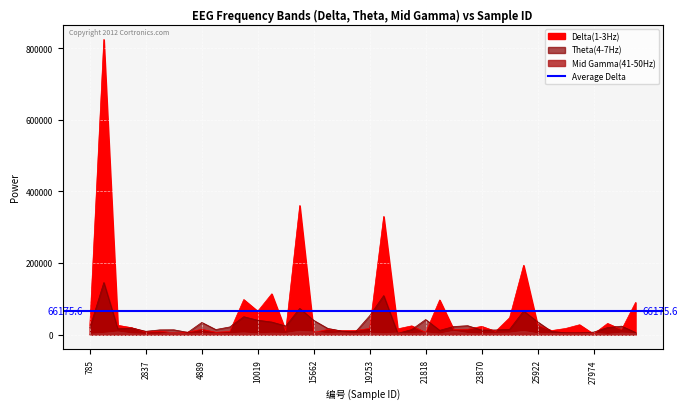

Reading left to right, what are all the values shown in this chart?

Delta(1-3Hz): 785=24140	1298=824183	1811=25757	2324=18938	2837=6863	3350=9212	3863=4999	4376=6650	4889=14614	5402=6241	6428=8532	7454=97695	10019=65055	10532=113694	12584=10481	13097=360421	15662=5689	16688=14199	17201=10583	18227=11465	19253=16984	20279=329891	20792=15816	21305=24212	21818=5688	22331=96530	22844=14345	23357=14637	23870=22880	24383=8854	24896=46999	25409=193419	25922=26515	26435=11043	26948=16921	27461=27349	27974=1373	29000=30988	29513=13549	30026=89621
Theta(4-7Hz): 785=18851	1298=145301	1811=15887	2324=18405	2837=9043	3350=13013	3863=13246	4376=6026	4889=33830	5402=13943	6428=21173	7454=49772	10019=39963	10532=34916	12584=23825	13097=73104	15662=39499	16688=17160	17201=9722	18227=8096	19253=52607	20279=108804	20792=3343	21305=13909	21818=41983	22331=11707	22844=22361	23357=24690	23870=12476	24383=12698	24896=14690	25409=65746	25922=35477	26435=8513	26948=5045	27461=4961	27974=6758	29000=19474	29513=23455	30026=5725
Mid Gamma(41-50Hz): 785=925	1298=3613	1811=7407	2324=2188	2837=912	3350=1350	3863=6402	4376=1819	4889=3065	5402=2665	6428=2357	7454=4714	10019=1894	10532=4107	12584=3337	13097=9294	15662=7069	16688=2779	17201=4558	18227=2897	19253=4019	20279=2806	20792=4307	21305=2873	21818=4889	22331=1564	22844=9265	23357=3333	23870=1469	24383=3440	24896=4103	25409=8968	25922=2449	26435=3074	26948=2062	27461=2065	27974=3875	29000=846	29513=4192	30026=3033